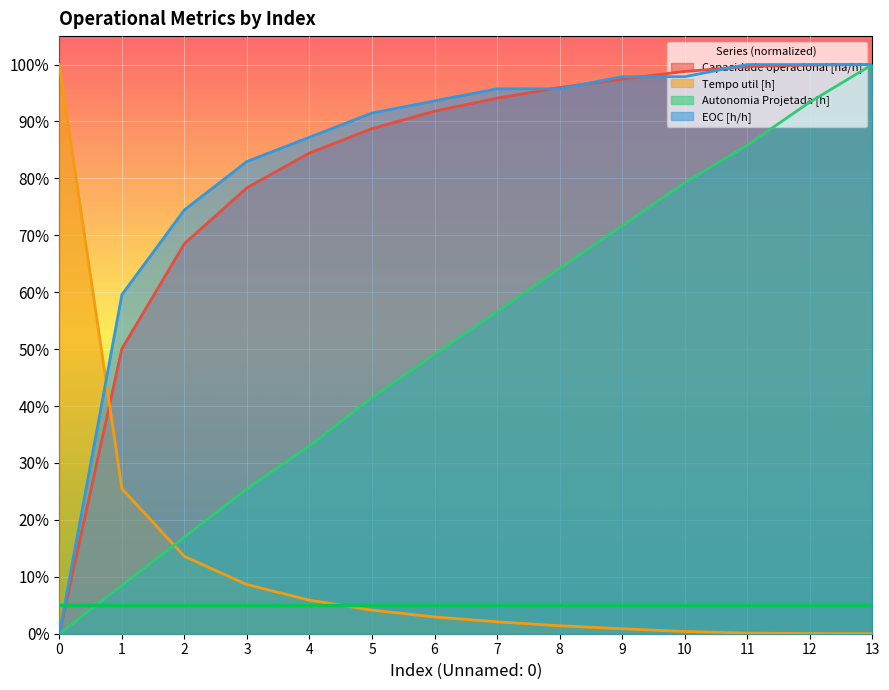

Rank the series by their maximum value, from highest to lowest.

Capacidade operacional [ha/h], Tempo util [h], Autonomia Projetada [h], EOC [h/h]